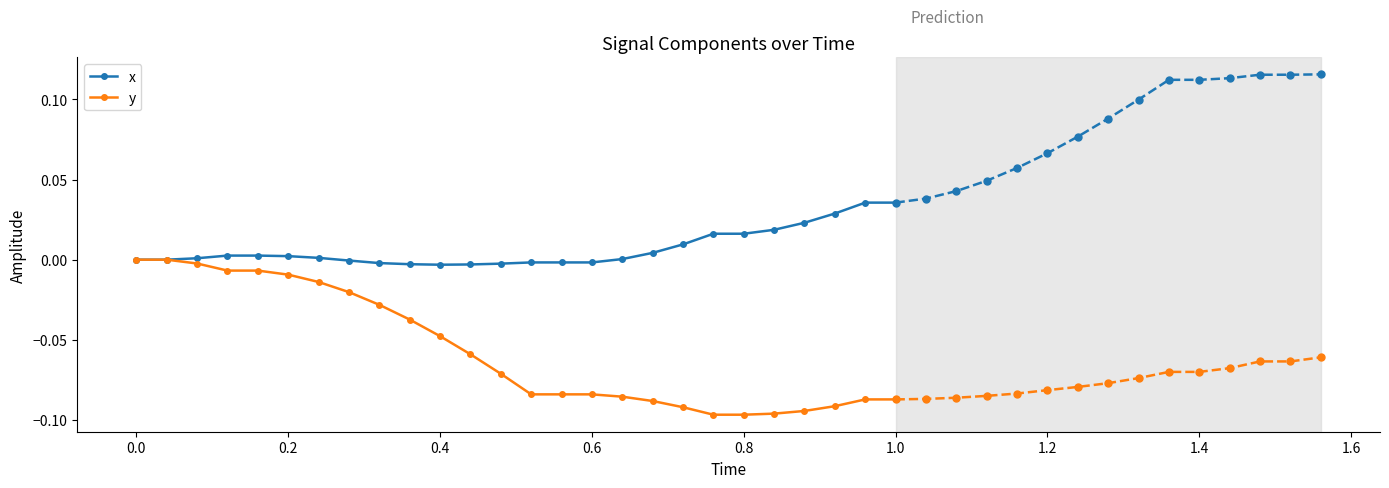

True or false: y has more than 1 interior local peaks.

False